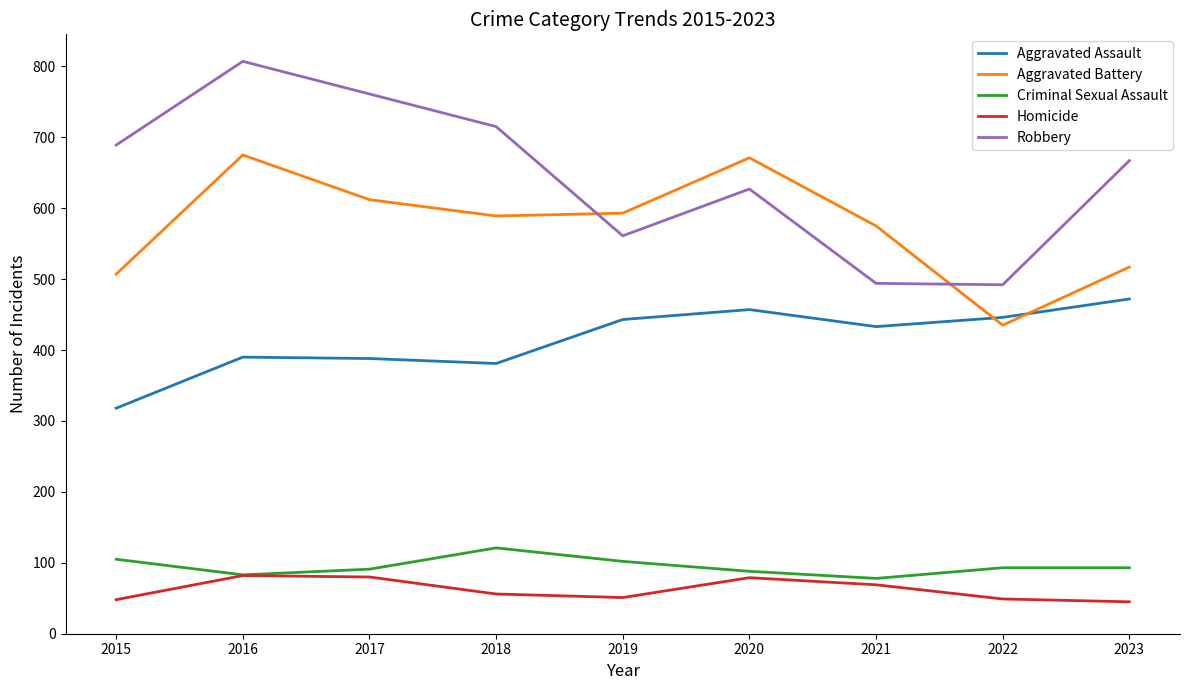

Which series changed the most between 2019 and 2021?

Robbery